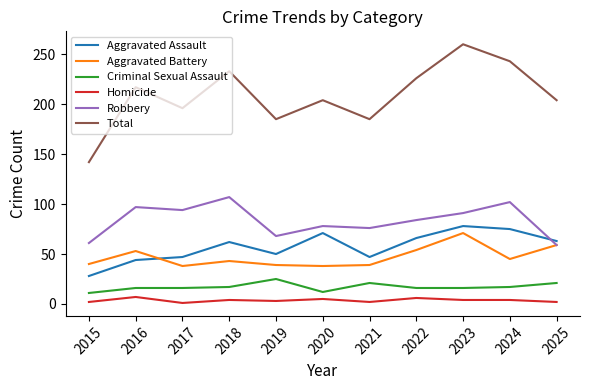

The Aggravated Assault series shows 63 at 2025. True or false?

True